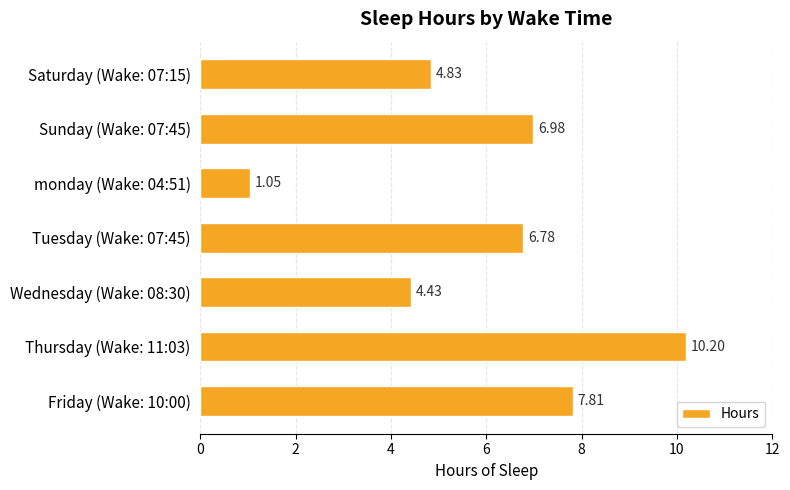

Which has a higher value, Wednesday (Wake: 08:30) or Friday (Wake: 10:00)?

Friday (Wake: 10:00)